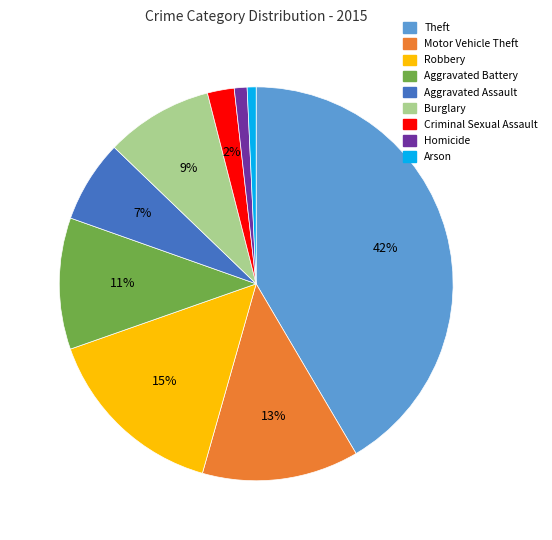

To the nearest percent, what is the difference between the Burglary and Aggravated Assault slice percentages?

2%